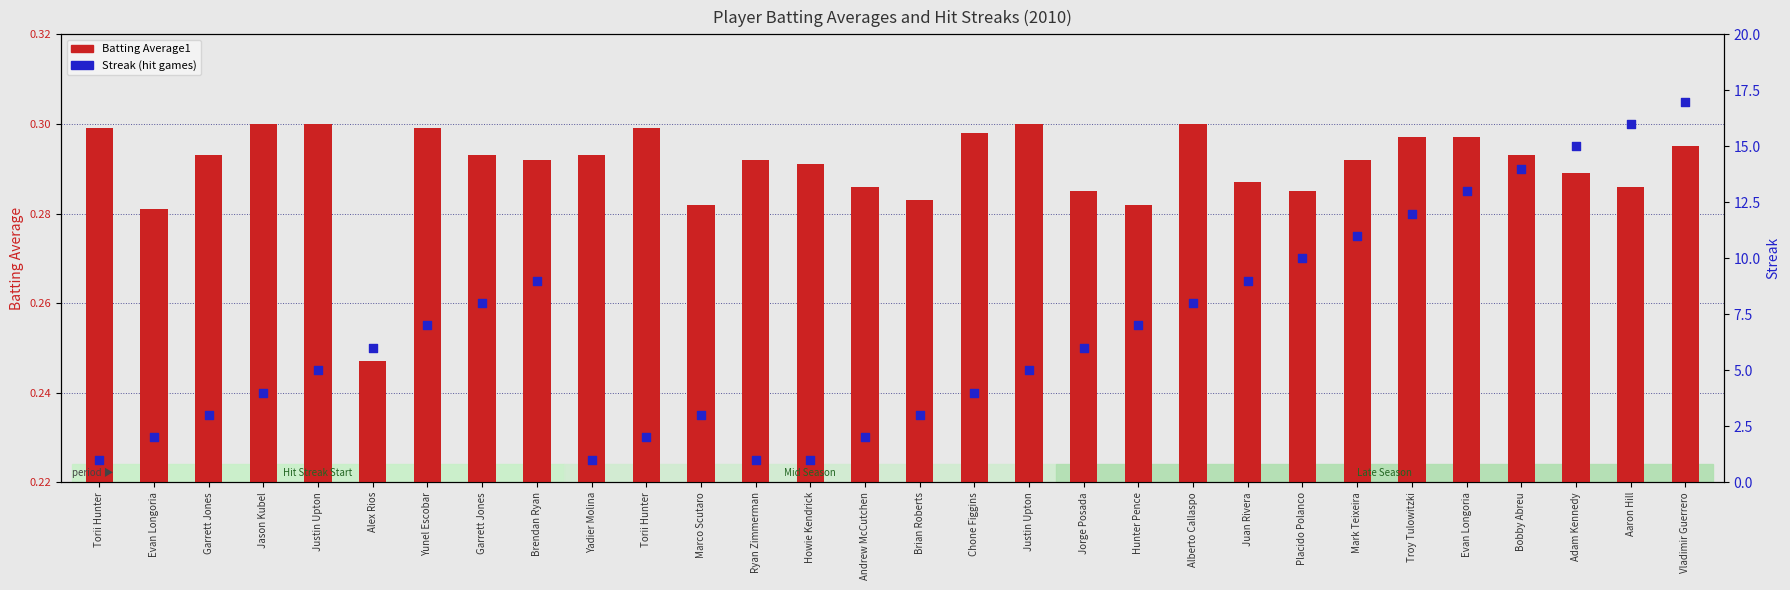

At how many categories does at least one series exceed 16?

1